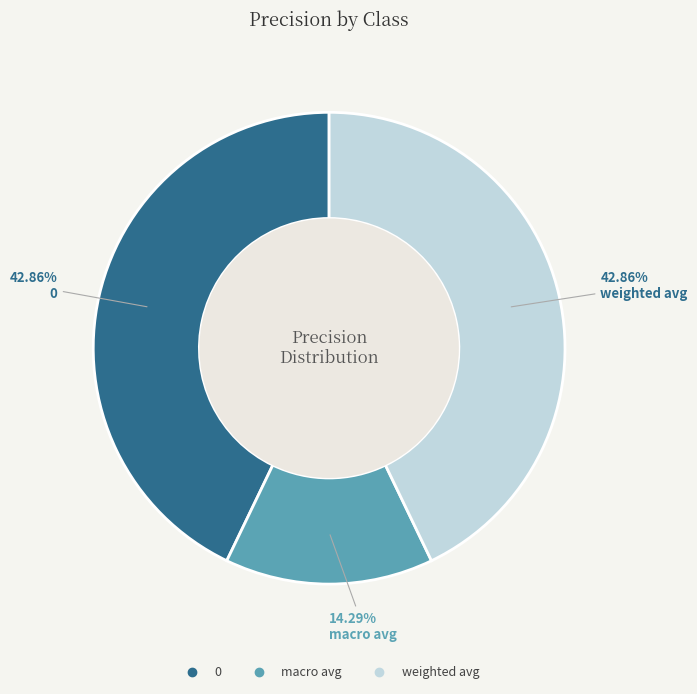

True or false: macro avg accounts for 8% of the total.

False